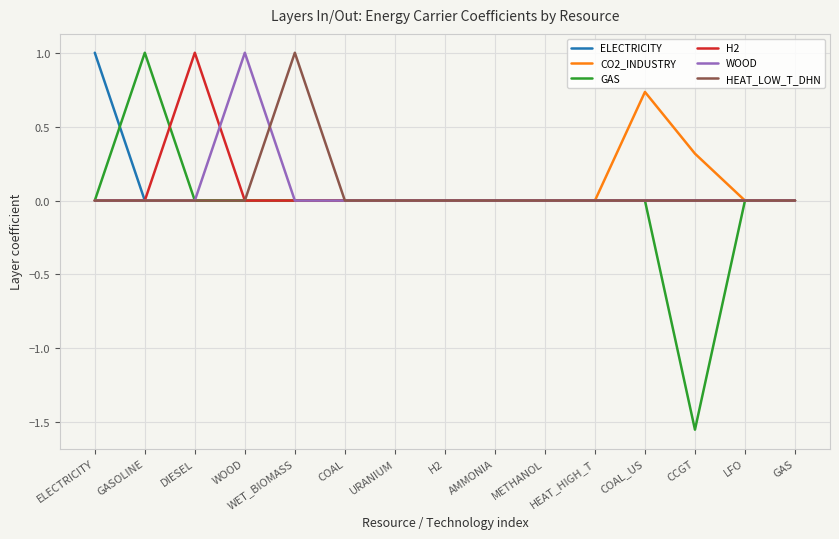

At which label does H2 reach its peak?

DIESEL